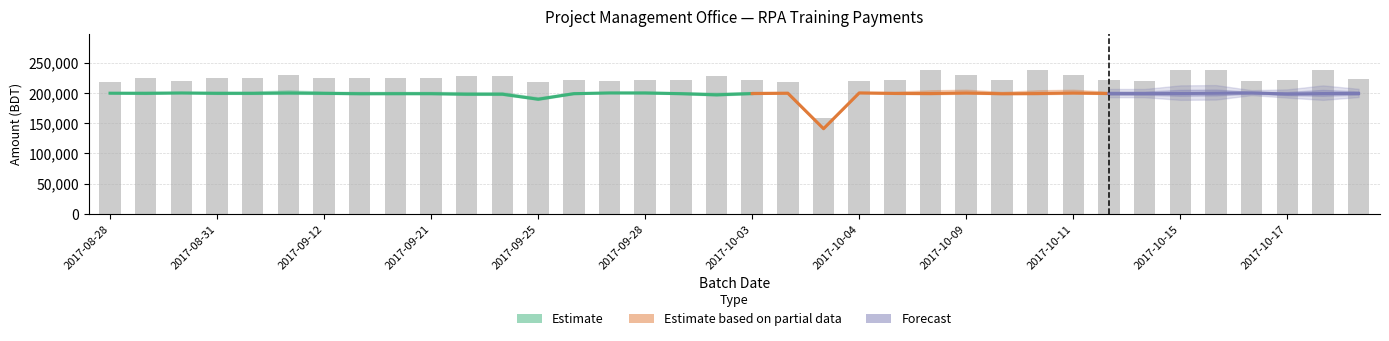

The Bill (BDT) series shows 315780 at 2017-09-25. True or false?

False